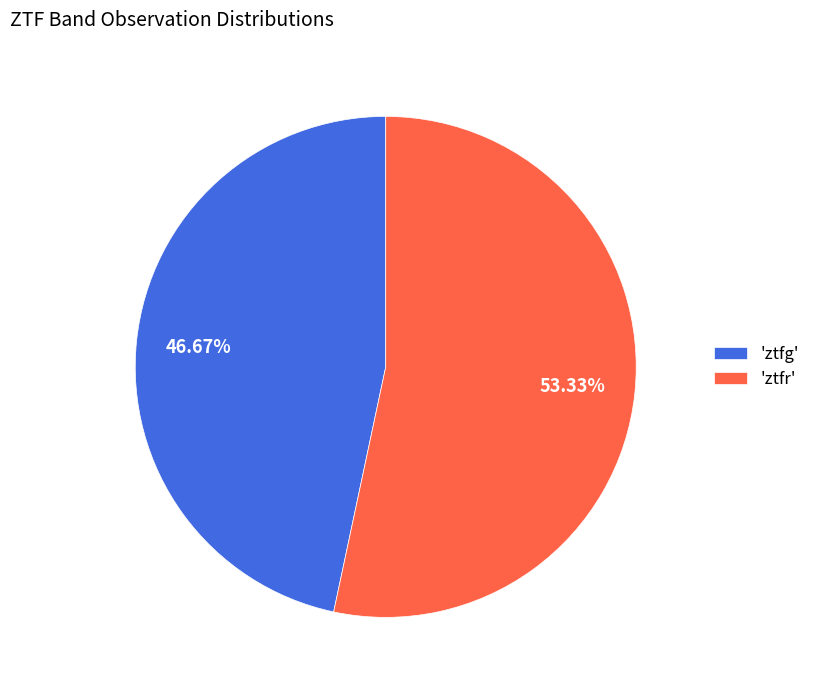

Approximately how many times larger is the value at 'ztfg' compared to 'ztfr'?

0.9